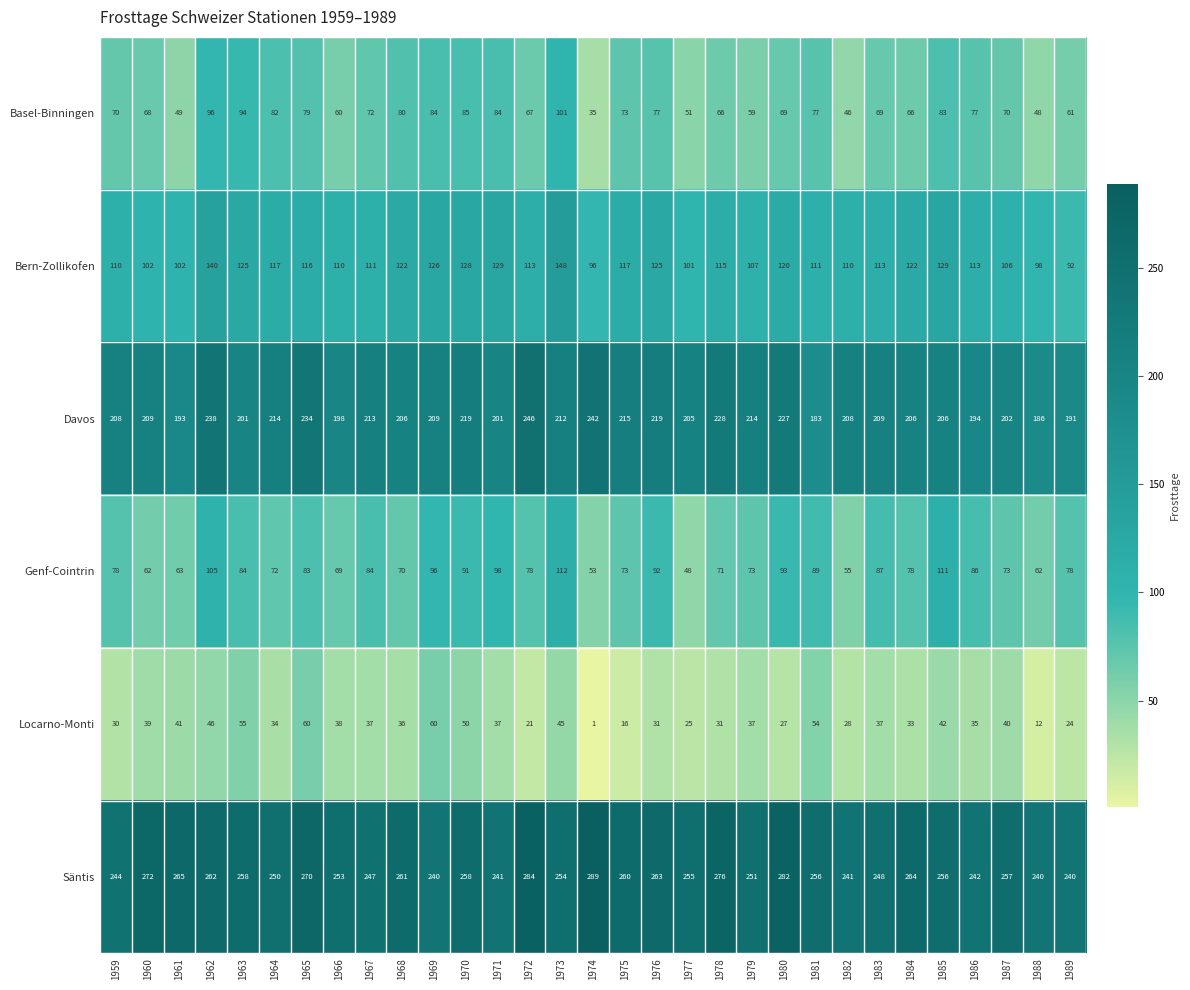

Which category has the lowest value across all series?

1974